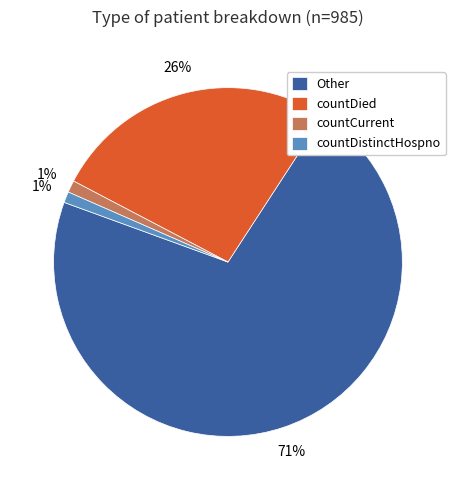

To the nearest percent, what is the combined percentage of Other and countDied?

98%